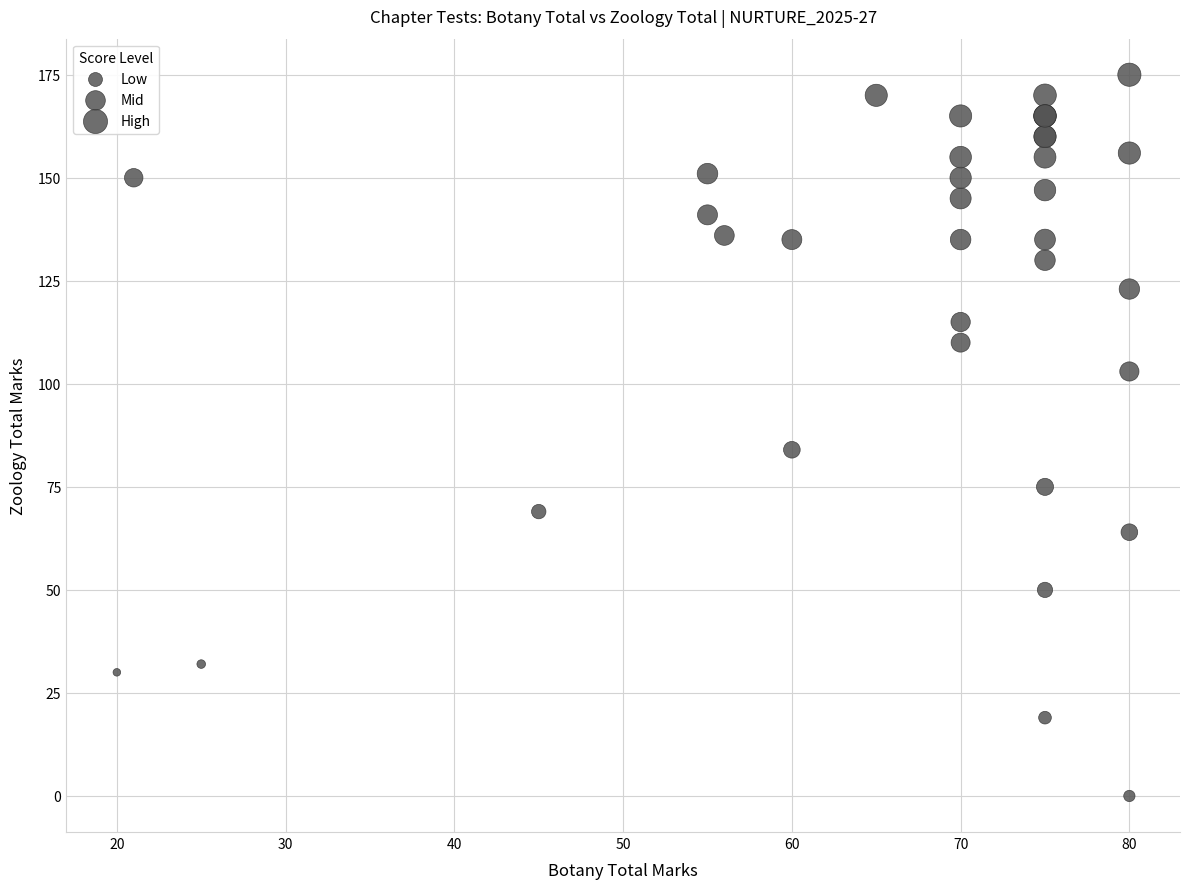

What Y value in the scatter plot is closest to 87?

84